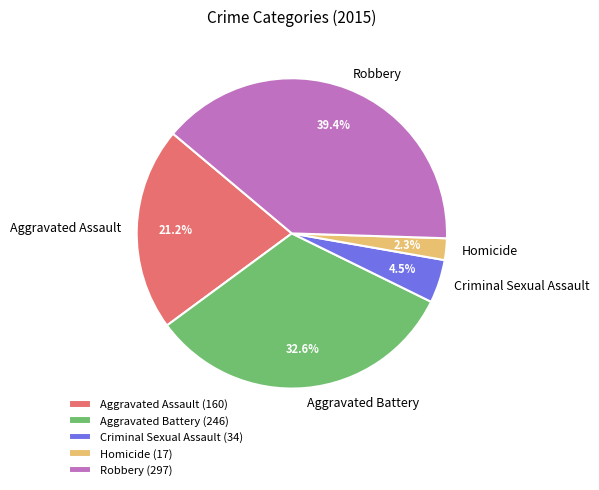

What portion of the pie excludes Criminal Sexual Assault?

95.5%